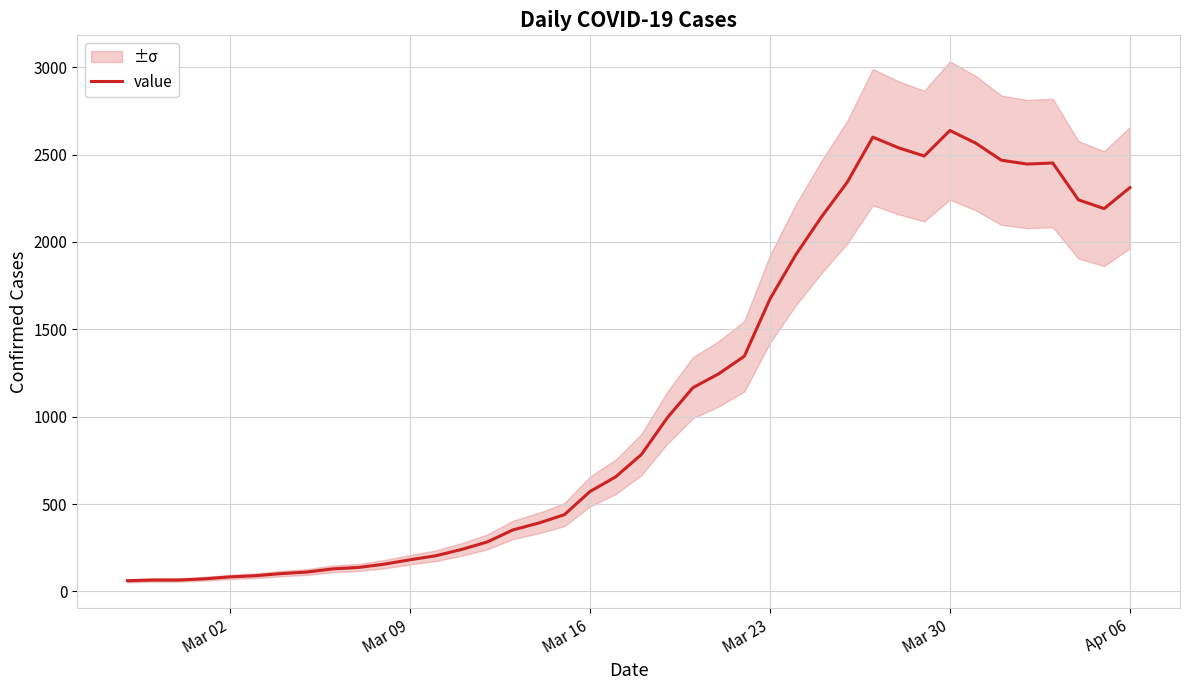

Count the number of values greater than 784.

19